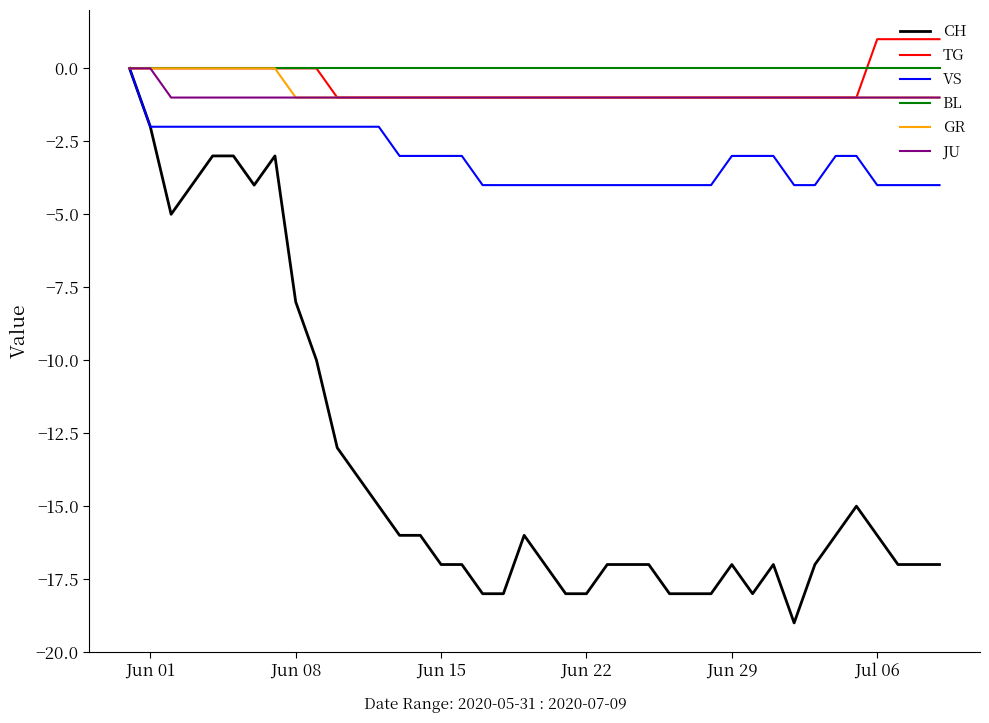

What is the smallest value displayed?

-19